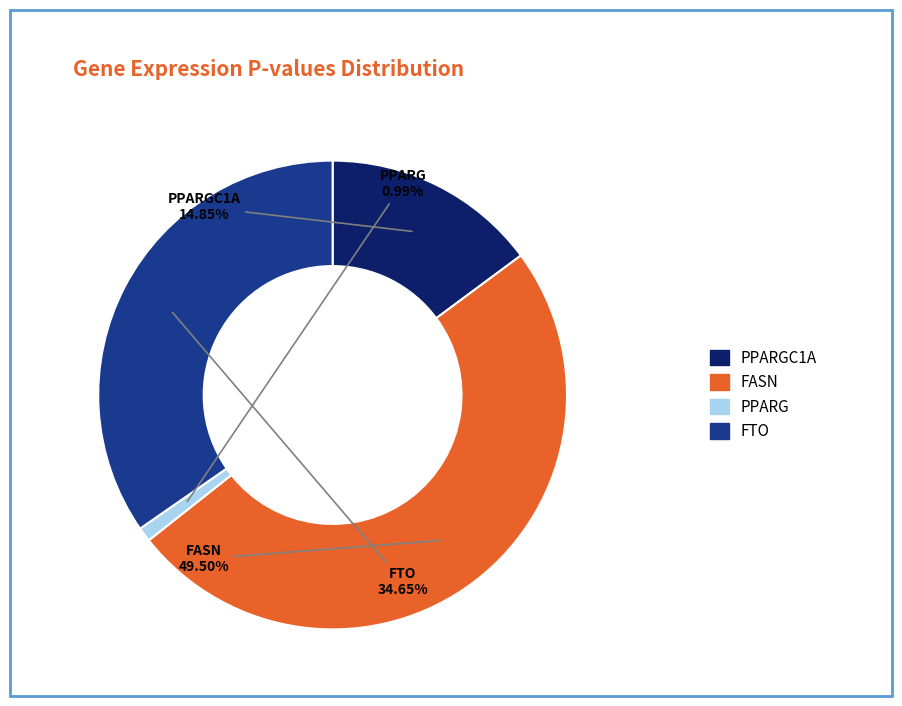

Is there a majority slice in this chart?

No